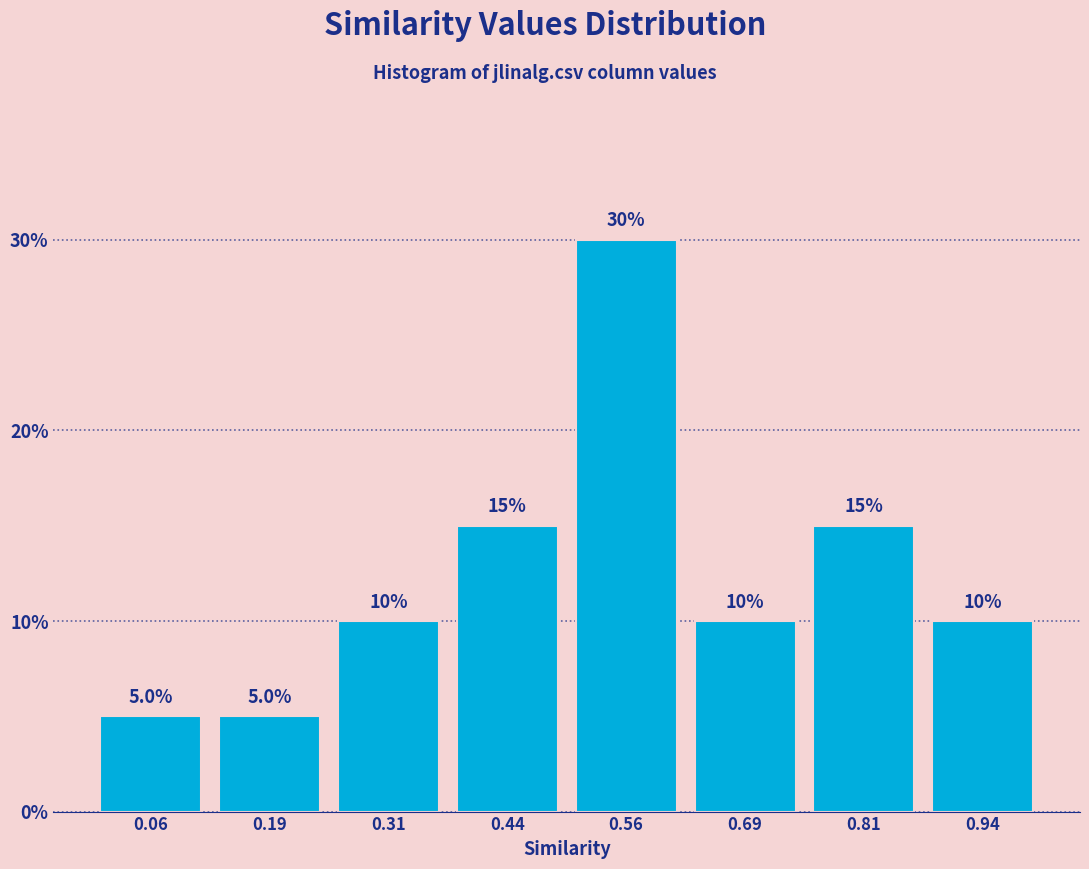

Over which range of the x-axis is the bar tallest?

0.500 to 0.625